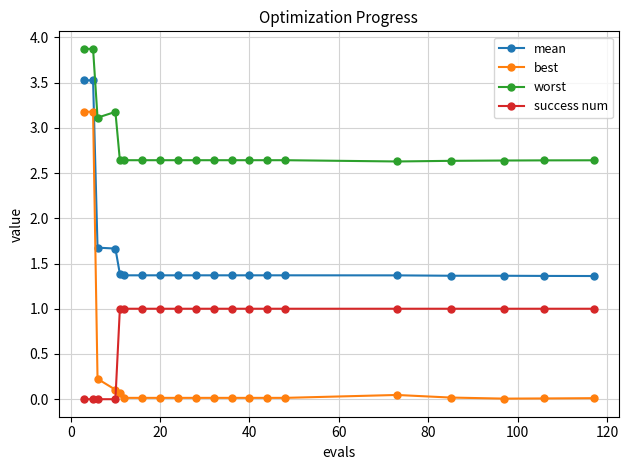

Which series has the widest spread of values?

best